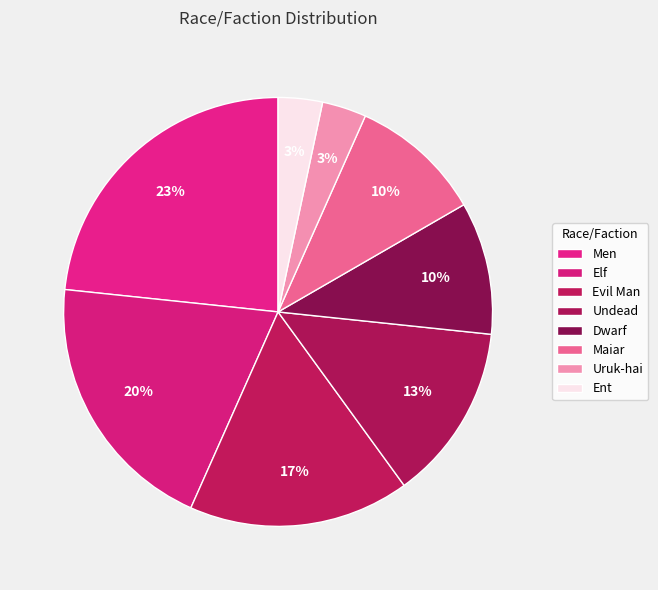

How many slices are in this pie chart?

8